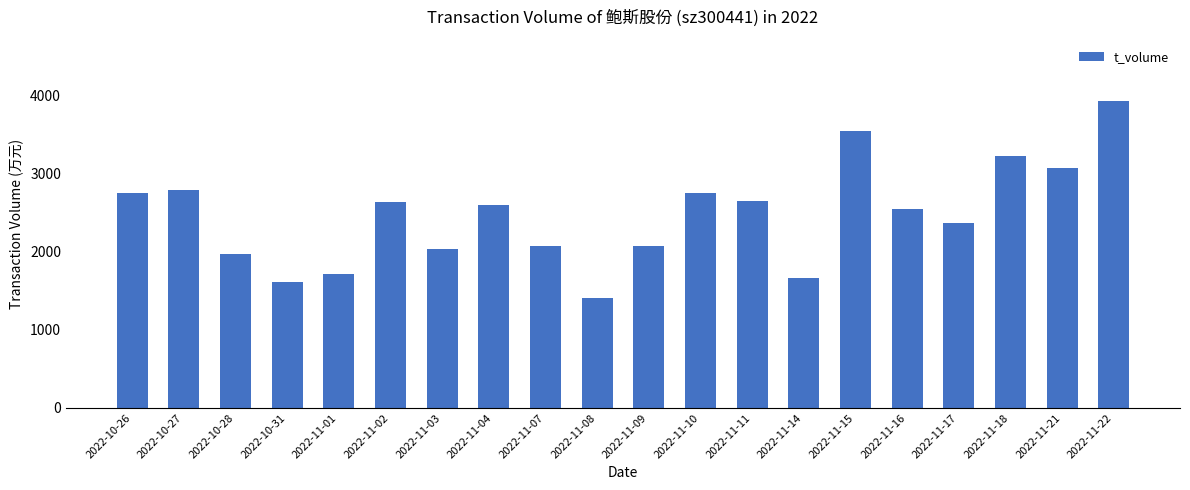

What is the sum of all values?

49369